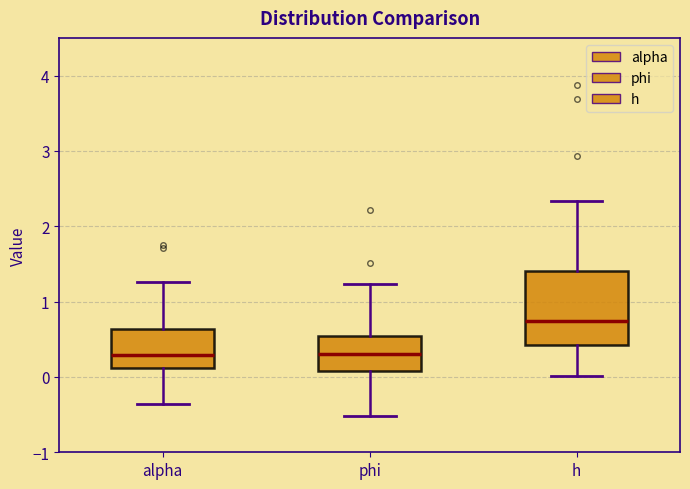

Where does the upper whisker of the box for h end on the y-axis? The values are not printed on the chart, so give them approximately, as read against the axis.

2.3